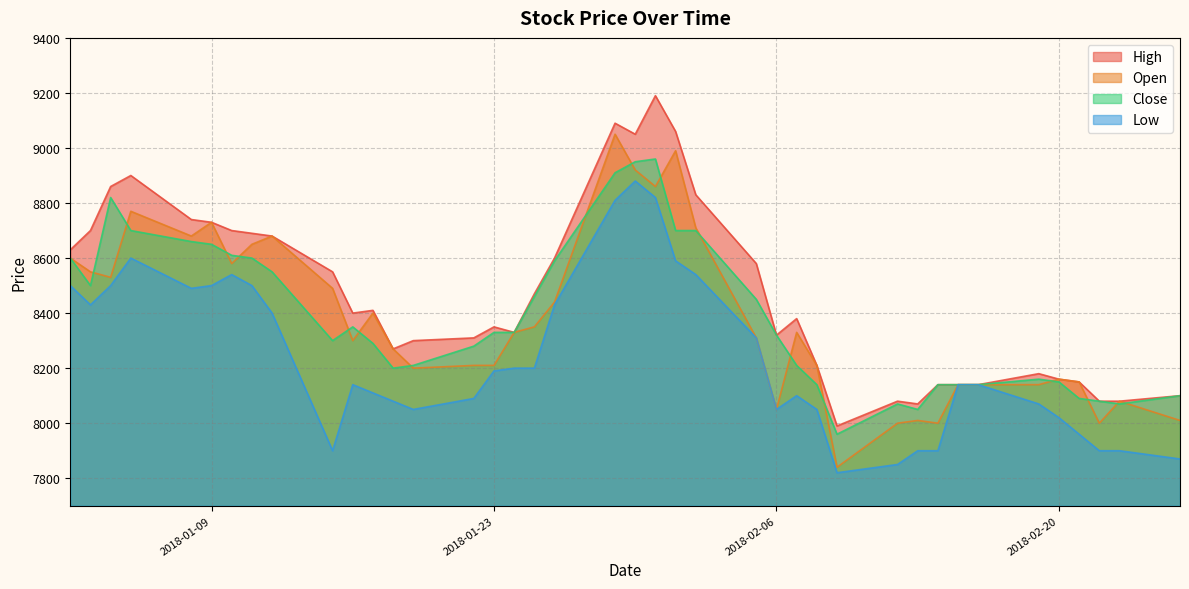

At how many categories does at least one series exceed 8206?

28